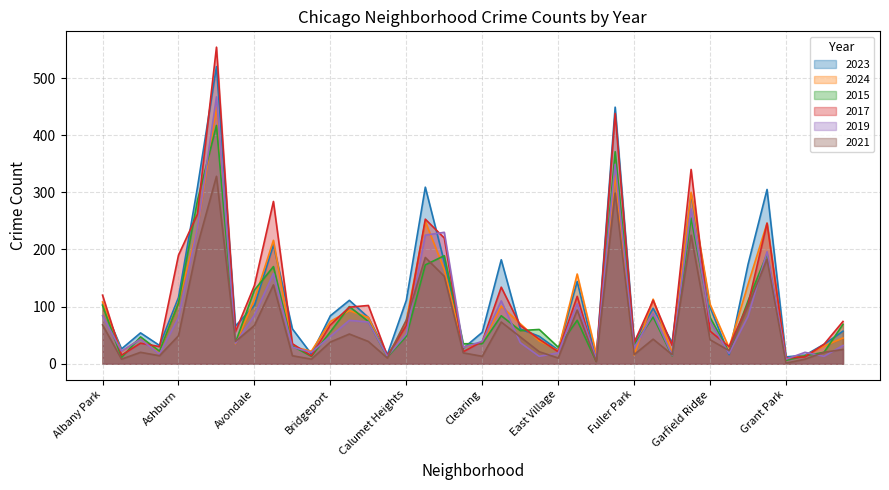

At how many categories does at least one series exceed 410?

2